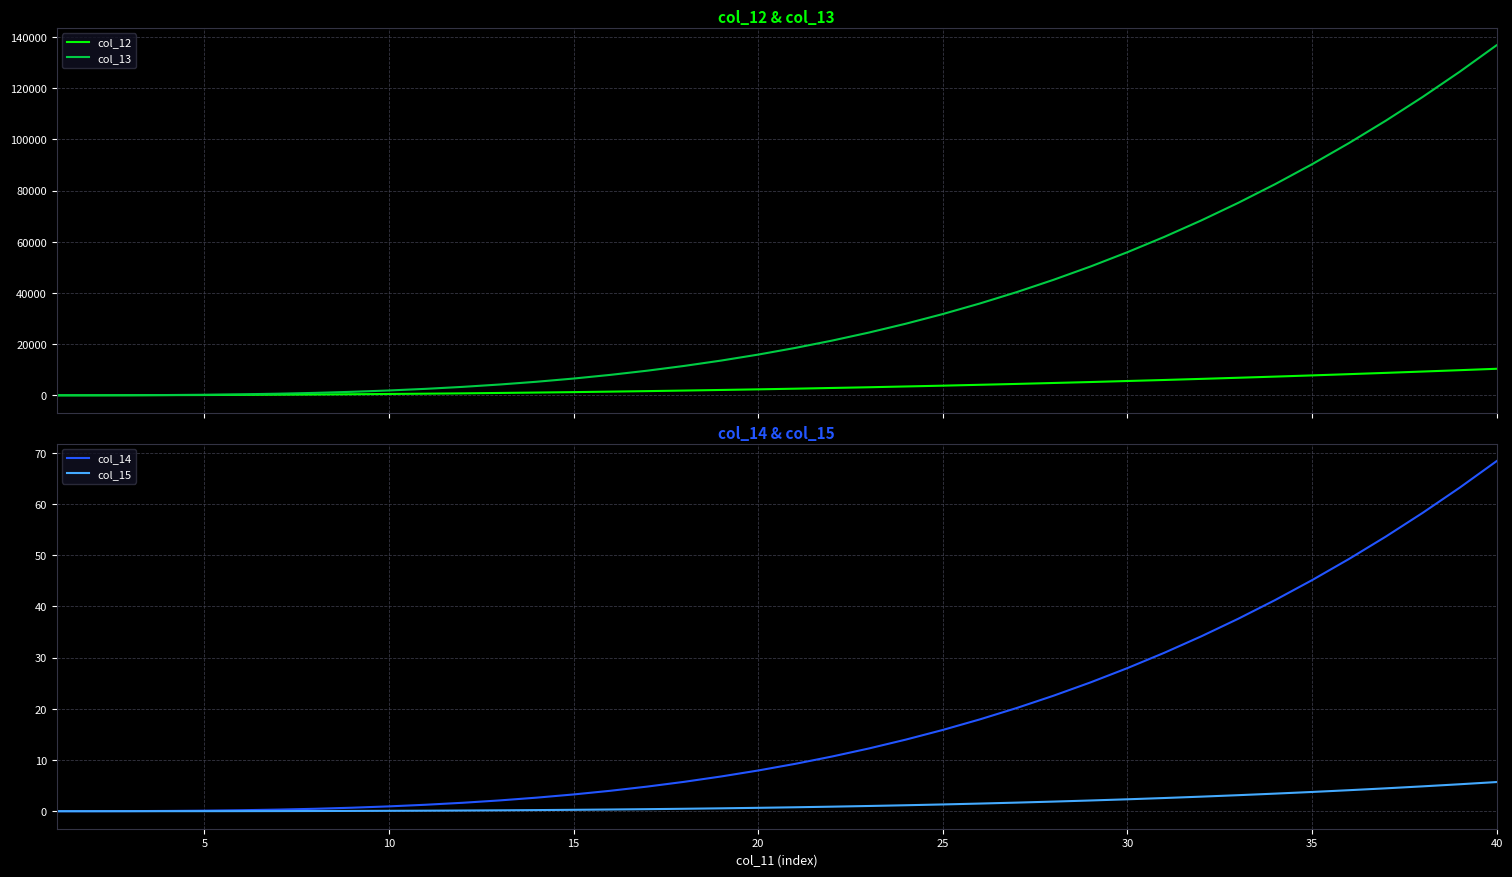

At how many categories does at least one series exceed 105746?

4